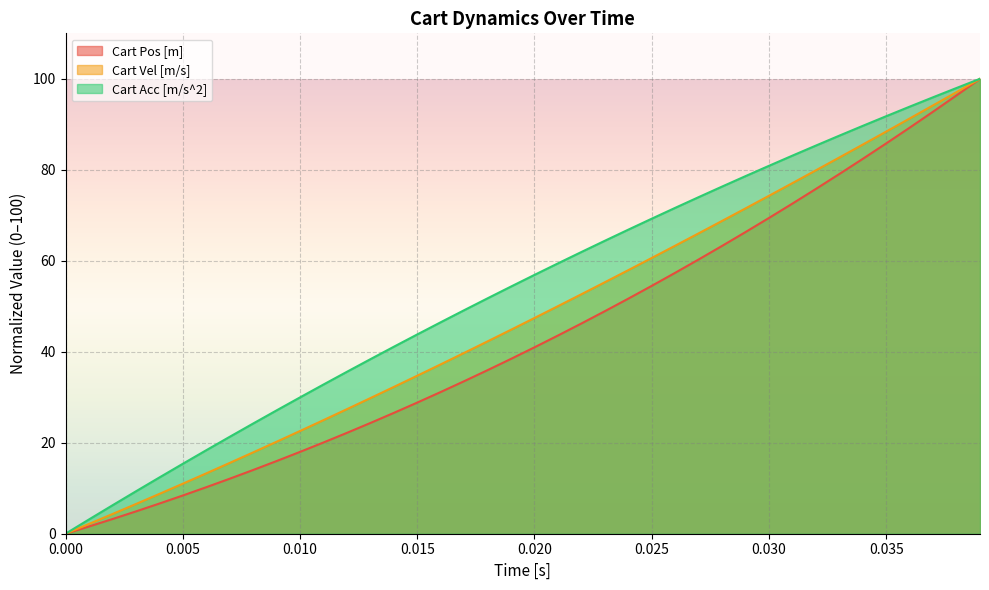

Does the chart display data point markers on the line(s)?

No